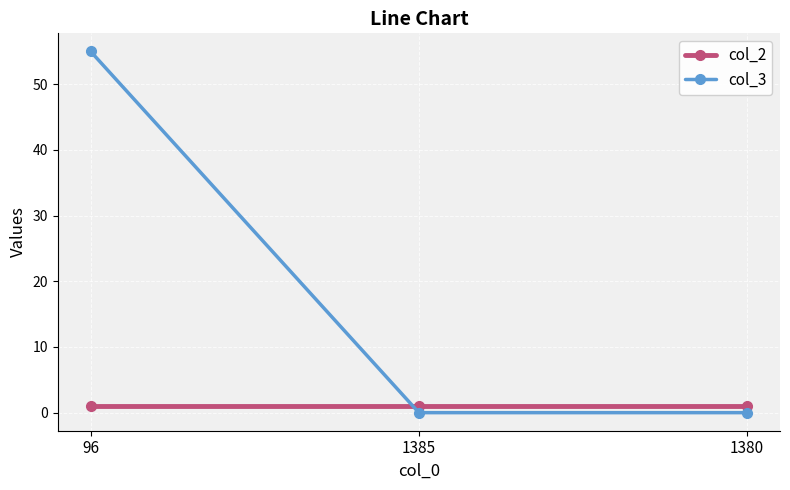

Which series has the widest spread of values?

col_3